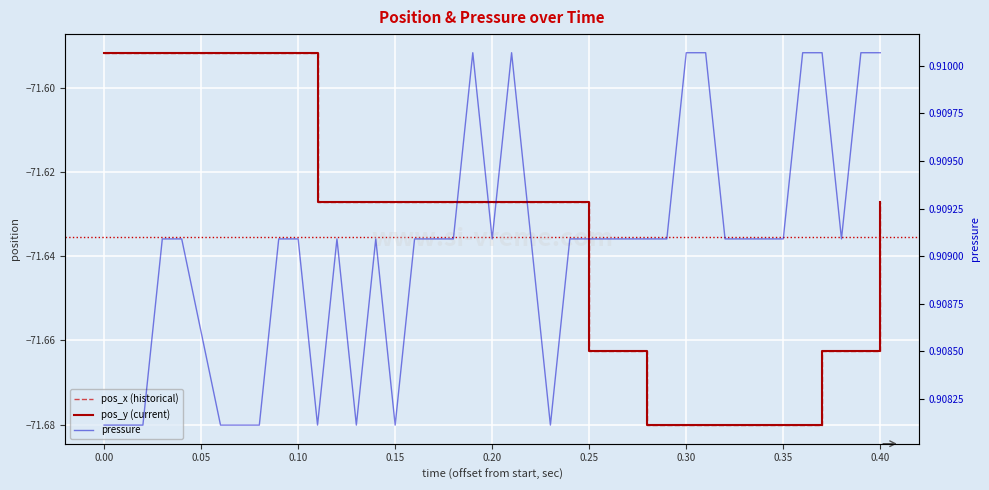

At 0.05, list the series in order from smallest to largest.

pos_x (historical), pos_y (current), pressure